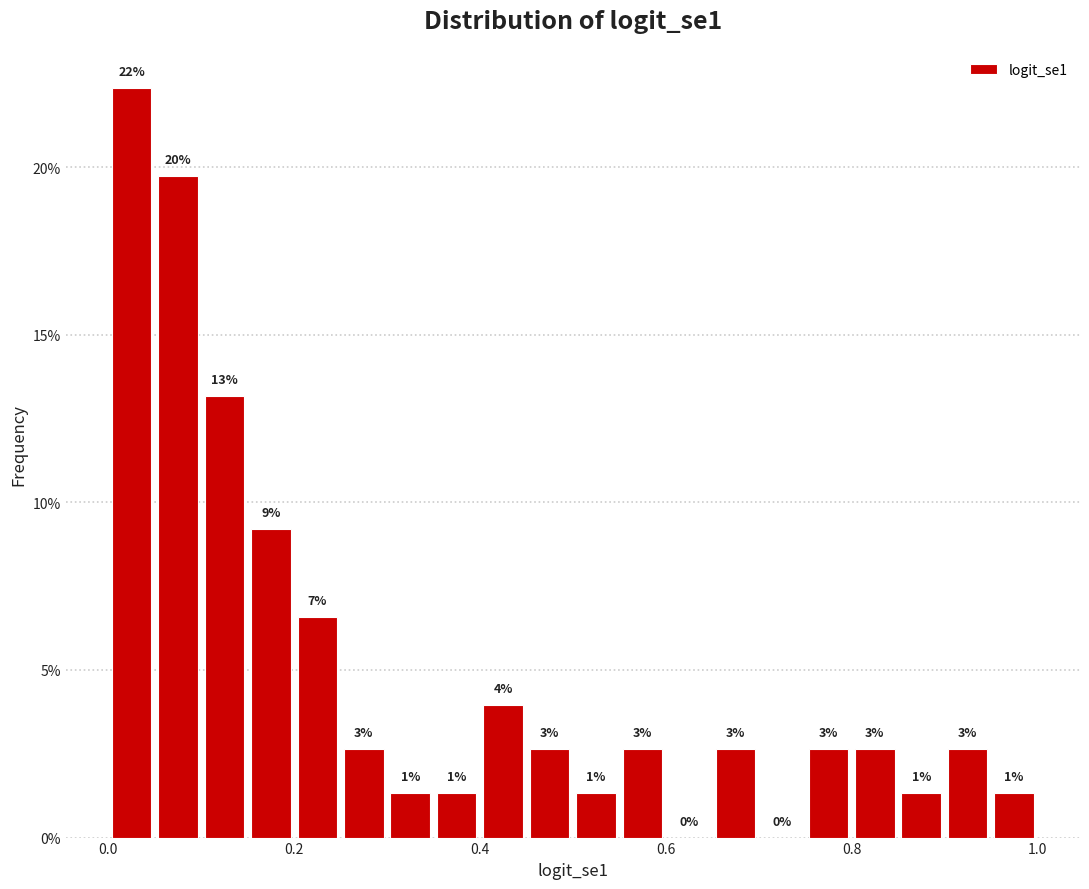

Read against the x-axis, roughly where is the centre of the tallest bar?

0.02